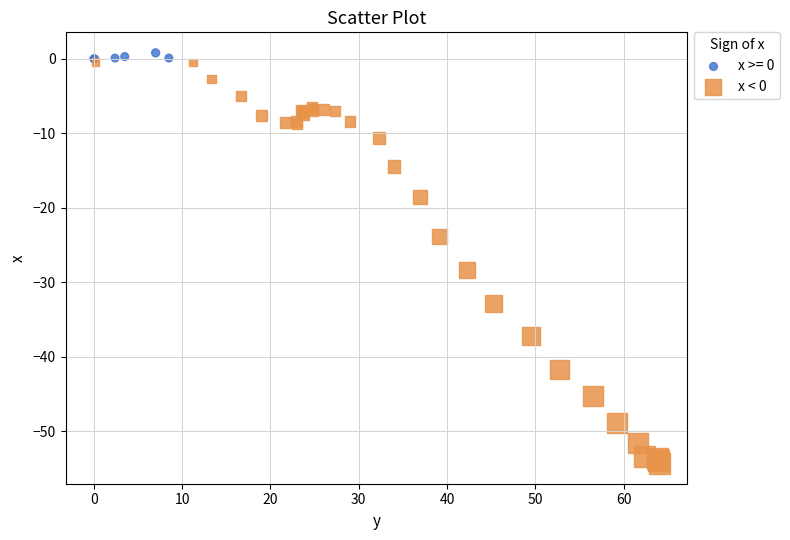

Which series has the widest spread of Y values?

x < 0